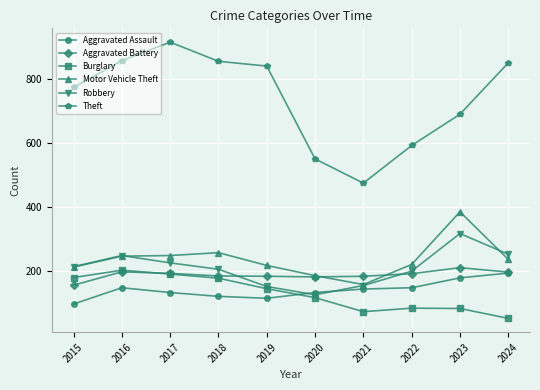

True or false: Theft and Aggravated Assault cross at least once.

False